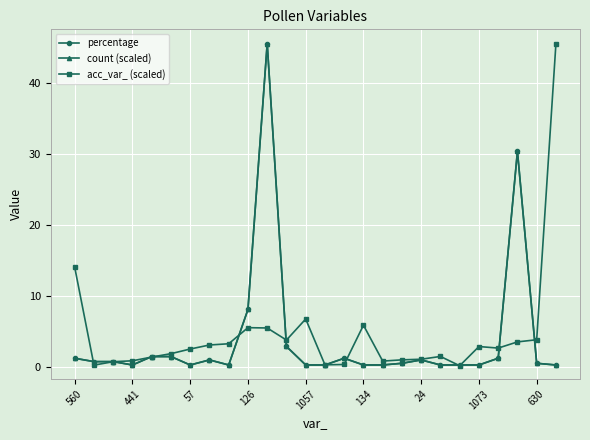

Does the chart display data point markers on the line(s)?

Yes